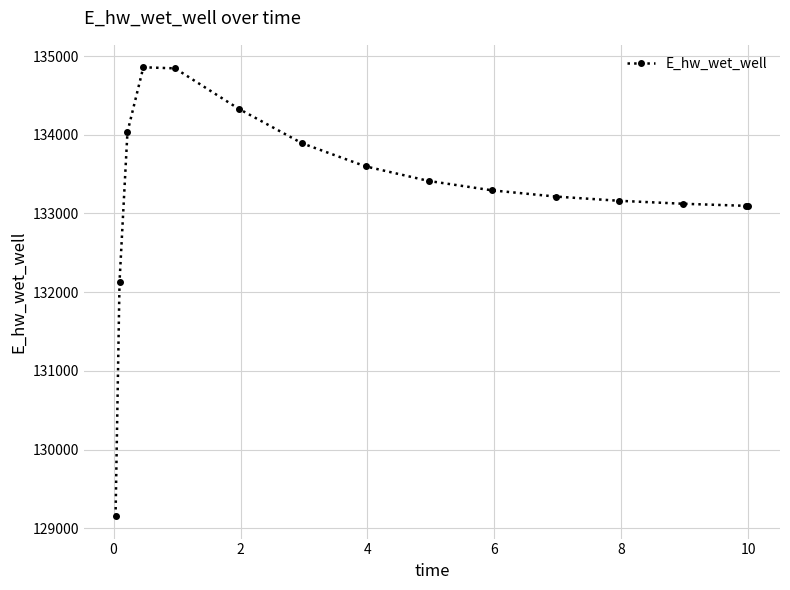

True or false: there are more than 0 points higher than both neighbors.

True